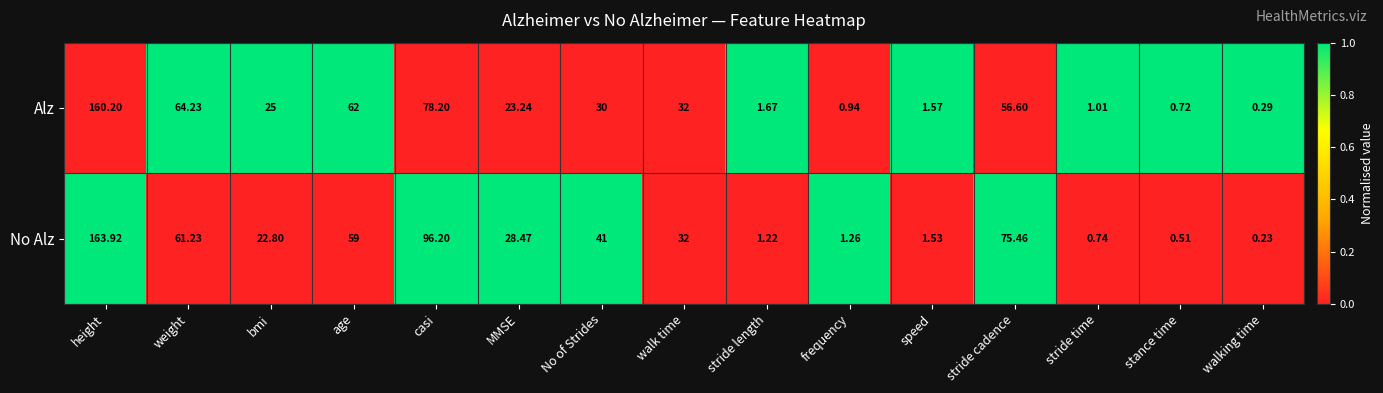

At which label does Alz first exceed 25?

height